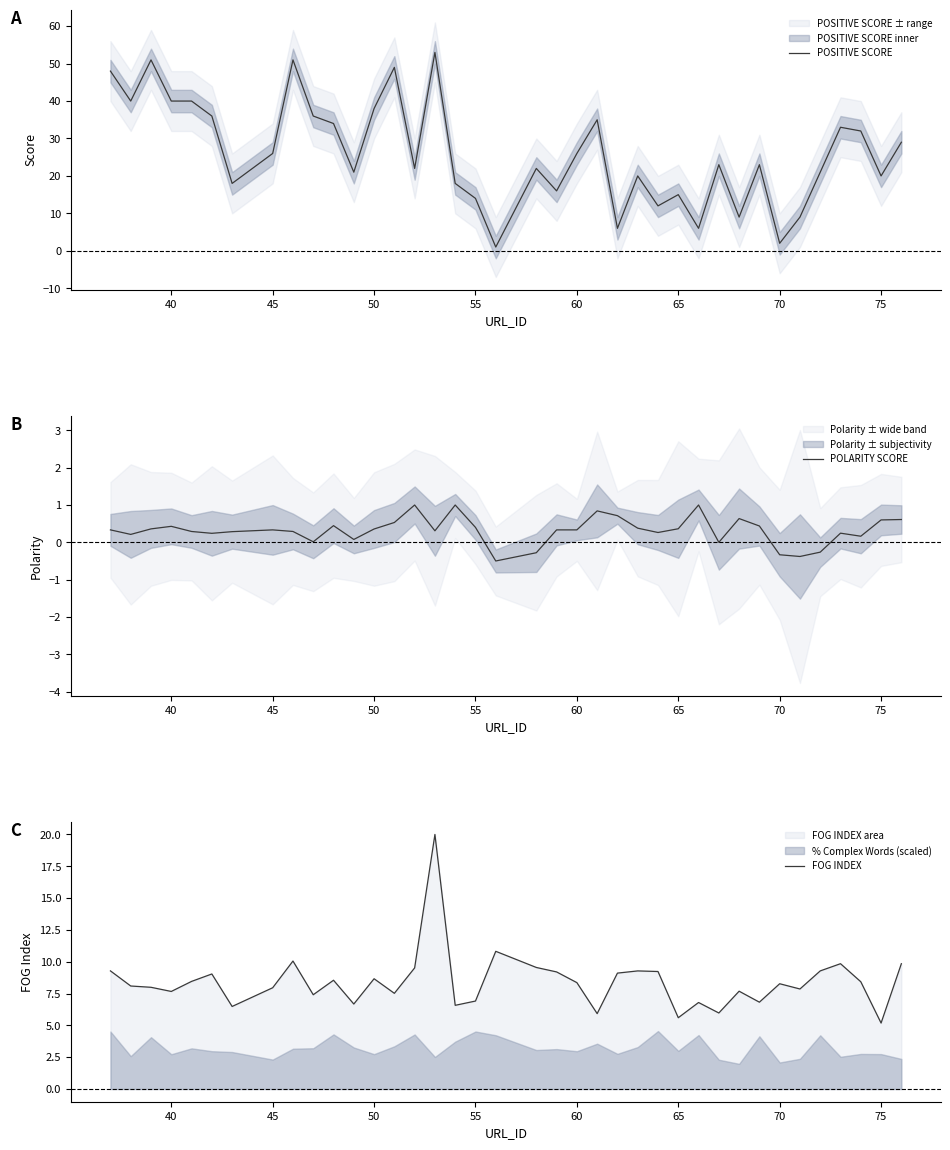

True or false: FOG INDEX has a value of 3.8 at 60.

False